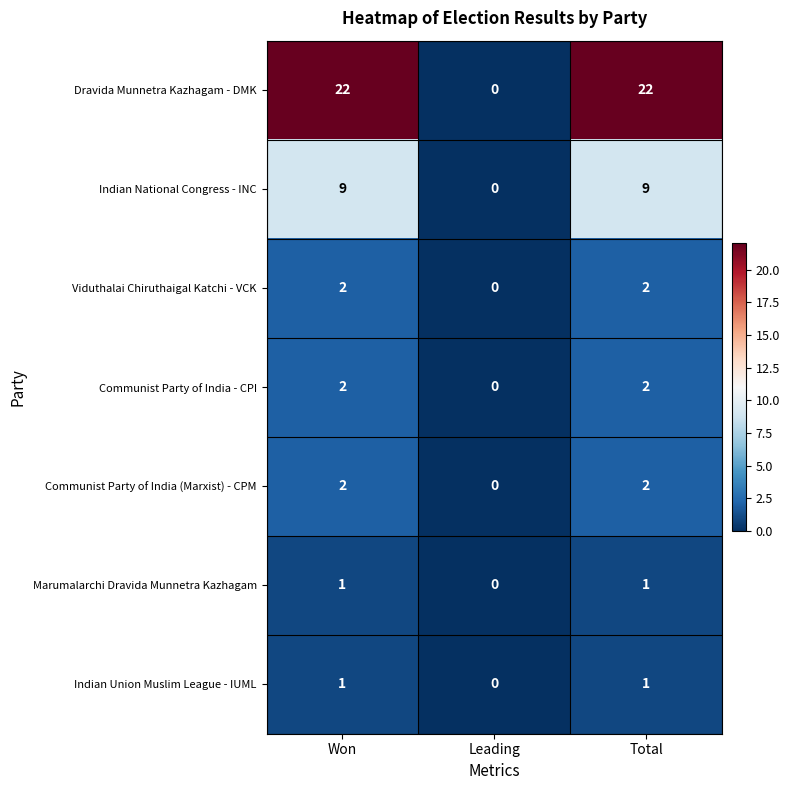

Which label corresponds to the smallest value in the chart?

Leading